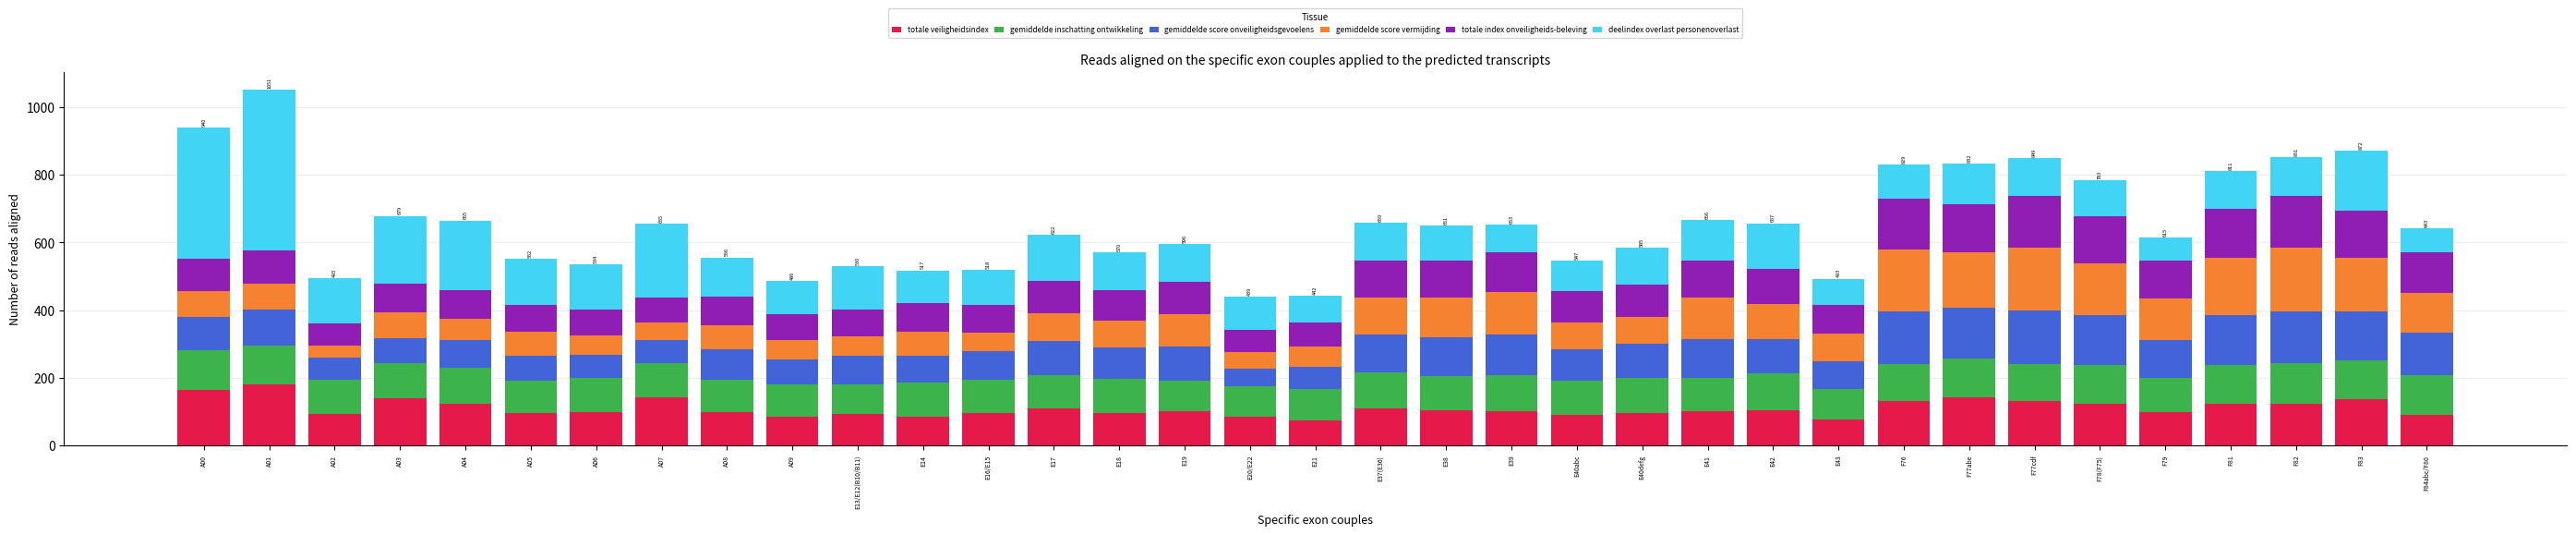

What is the total value across all series at E38?

650.9